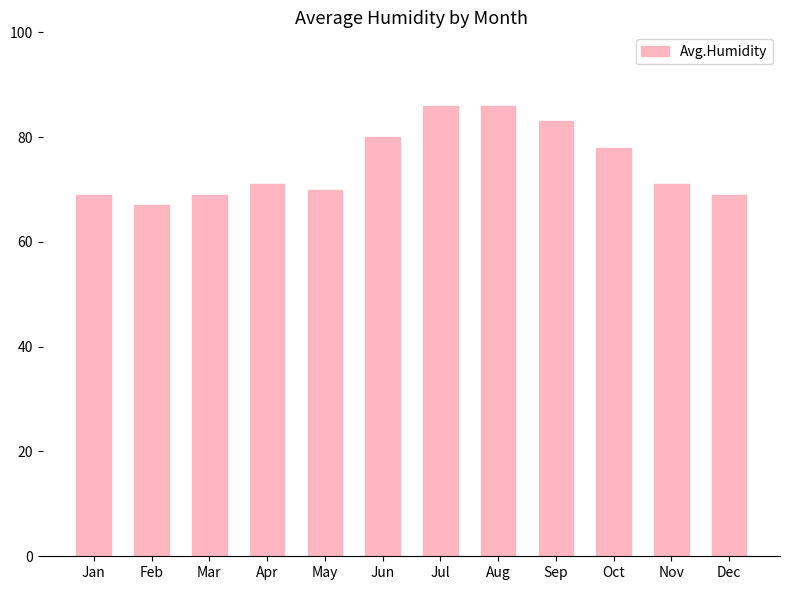

True or false: the data shows 134 at Jul.

False